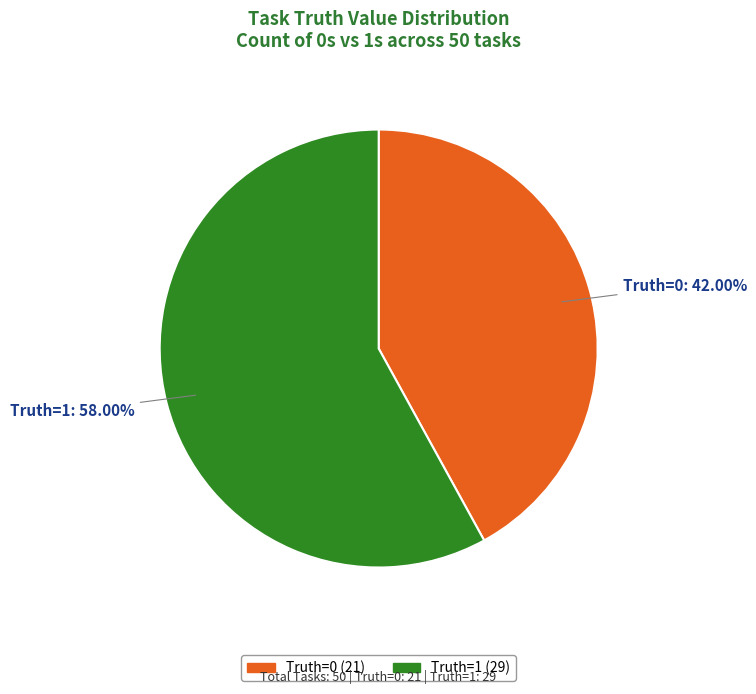

Does Truth=0: 42.00% account for over 50% of the chart?

No